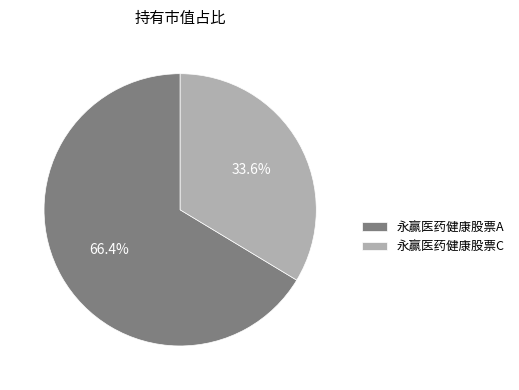

Do 永赢医药健康股票A and 永赢医药健康股票C together represent more than half of the pie?

Yes